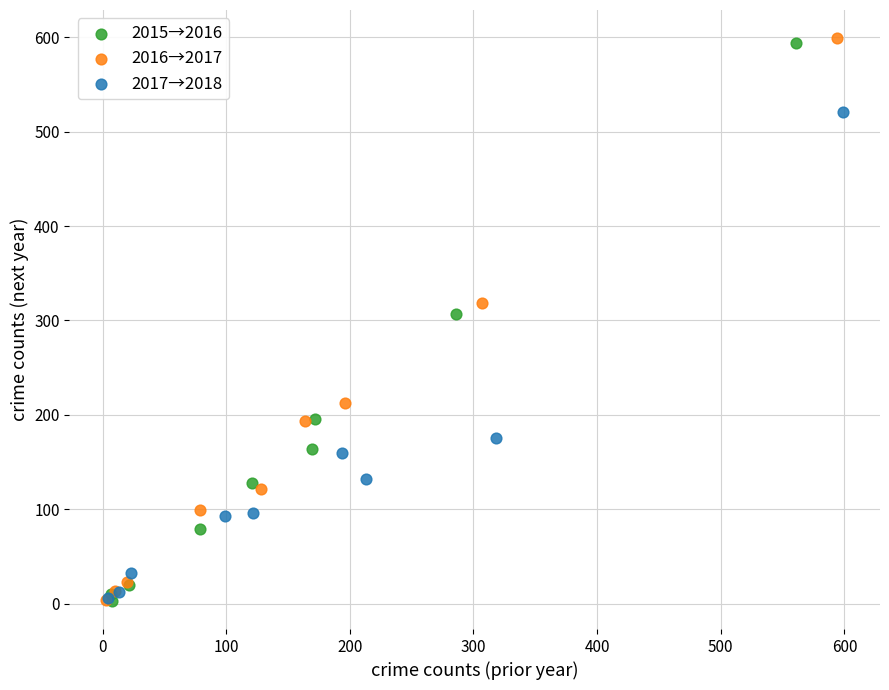

Which series has the widest spread of Y values?

2016→2017